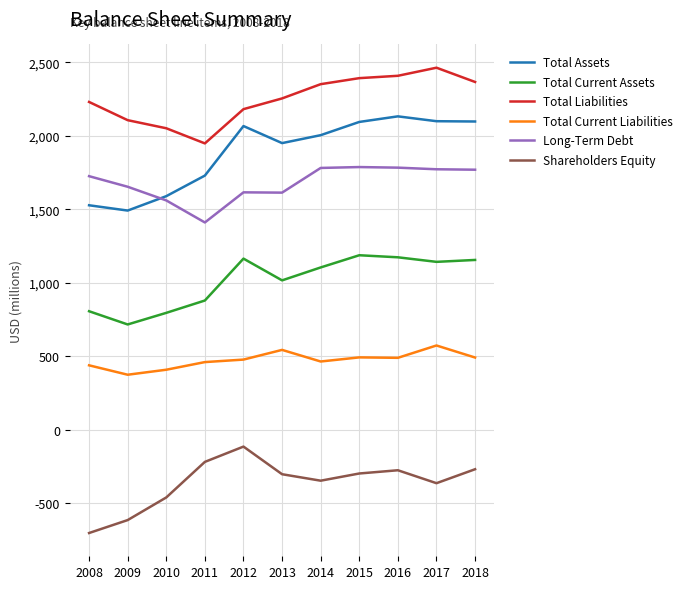

Which series has the widest spread of values?

Total Assets